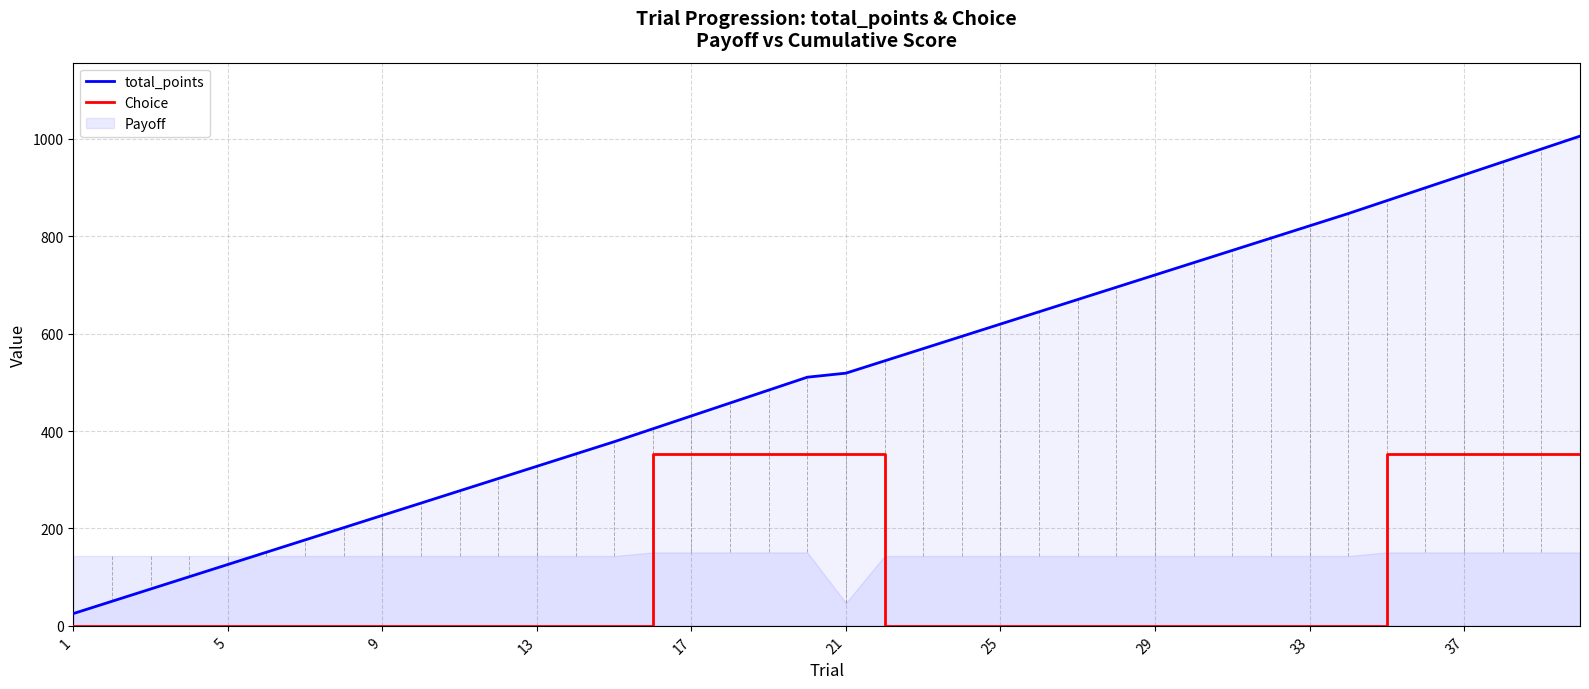

What is the maximum value for Choice?

351.9